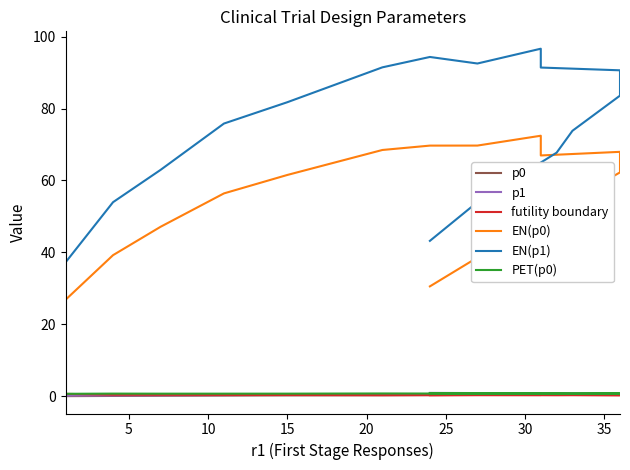

True or false: EN(p0) and p0 intersect in this chart.

False